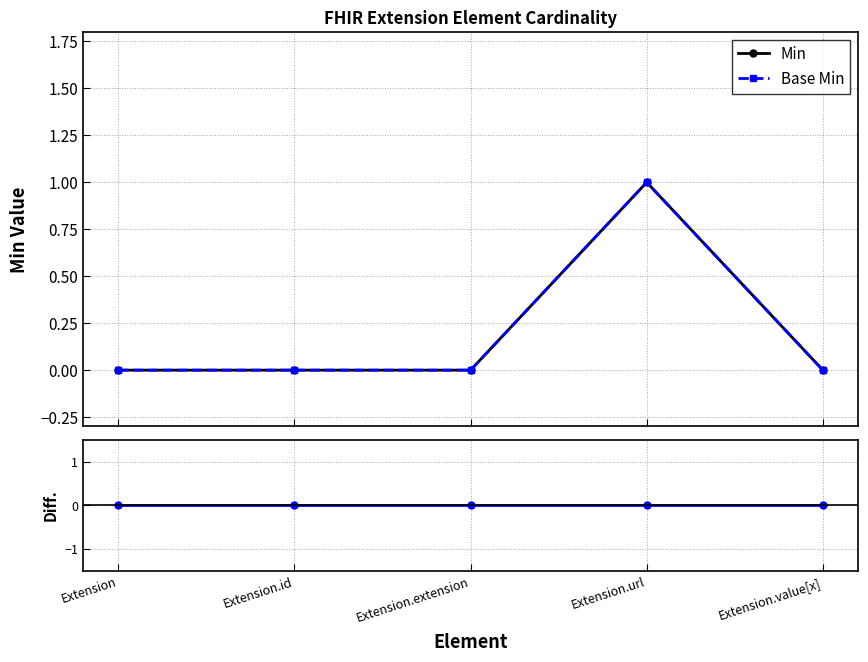

True or false: Base Min - Min and Min cross at least once.

False